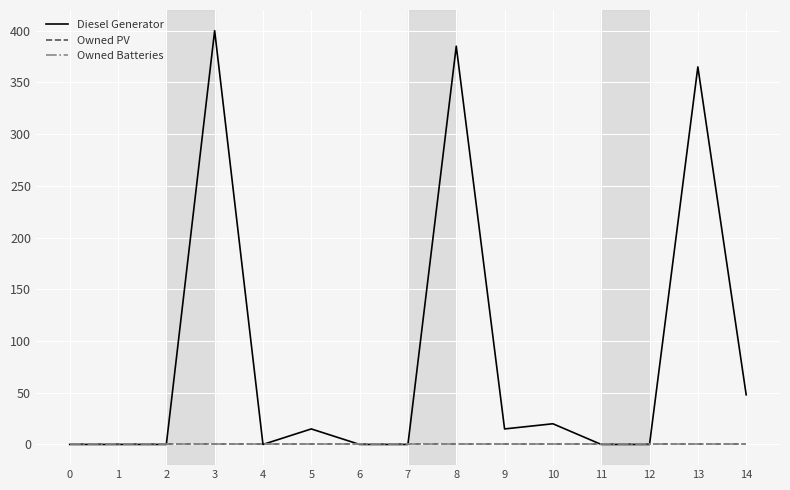

True or false: Owned PV has more than 2 interior local peaks.

False